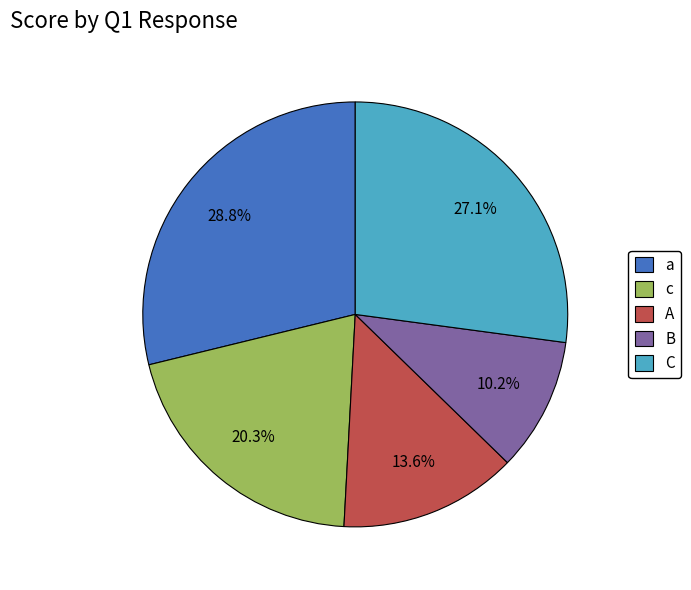

How many segments does this pie chart have?

5